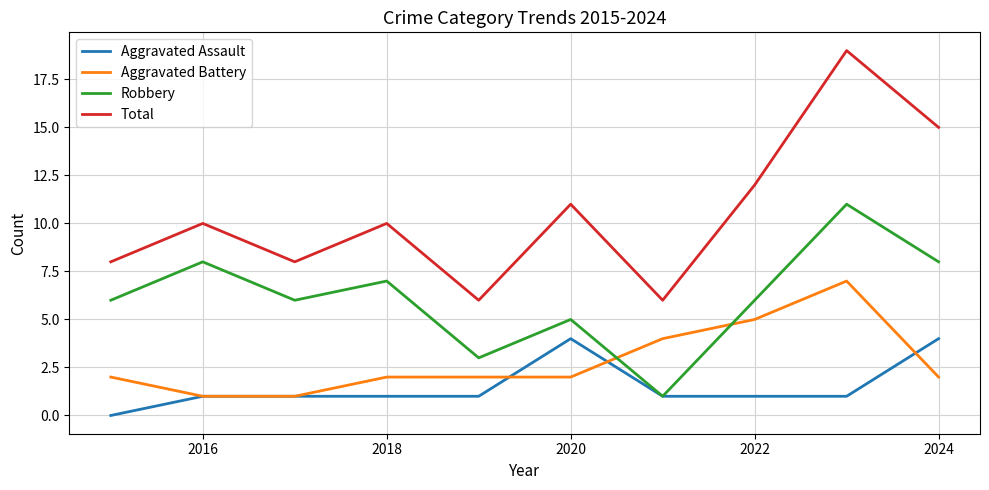

List the series in order of their peak value, highest first.

Total, Robbery, Aggravated Battery, Aggravated Assault